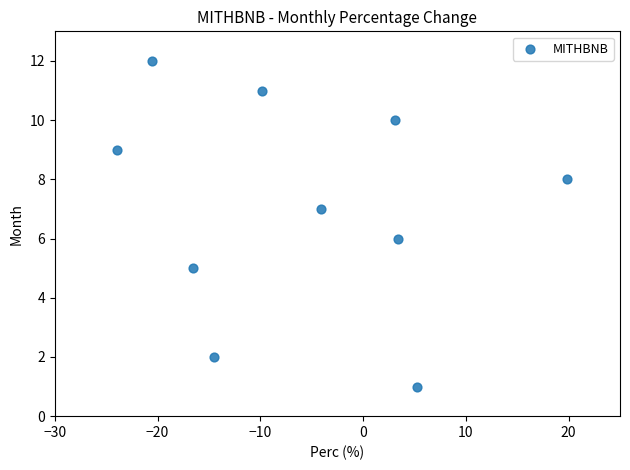

What is the range of Y values (max minus min)?

11